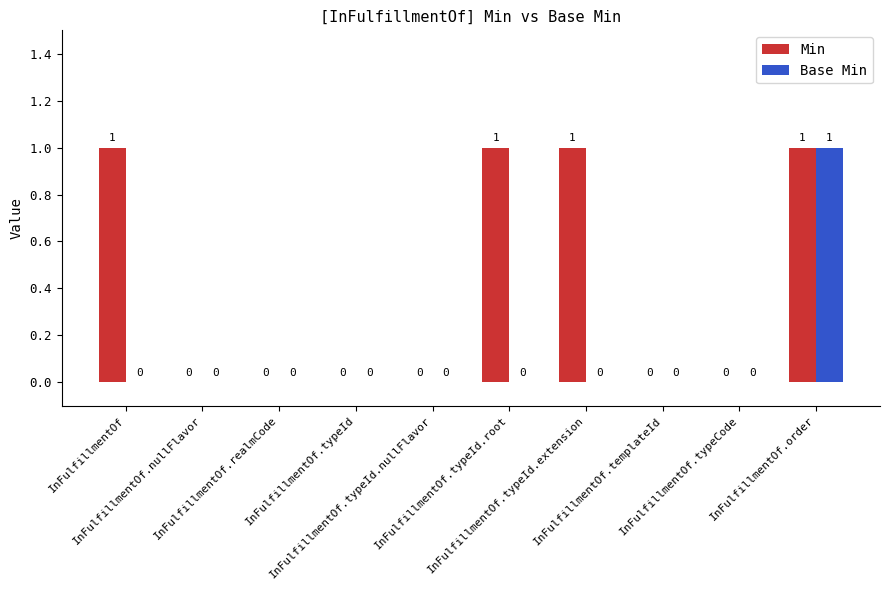

How many series are shown in this chart?

2